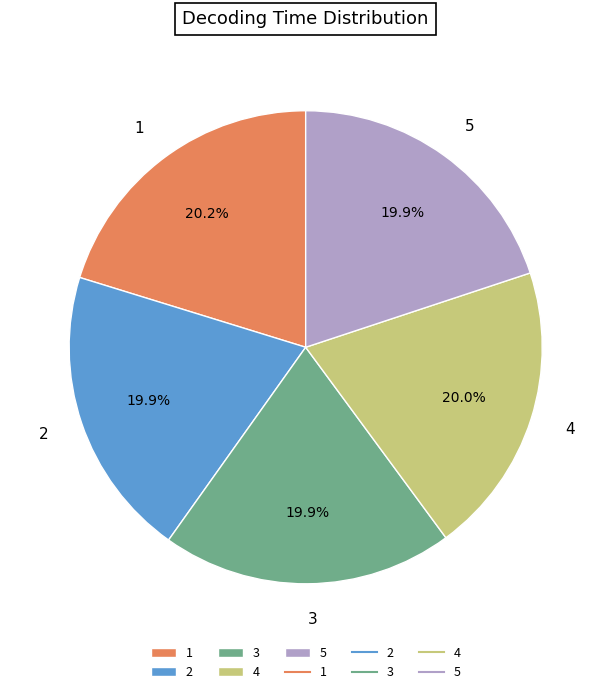

Do 3 and 5 together represent more than half of the pie?

No